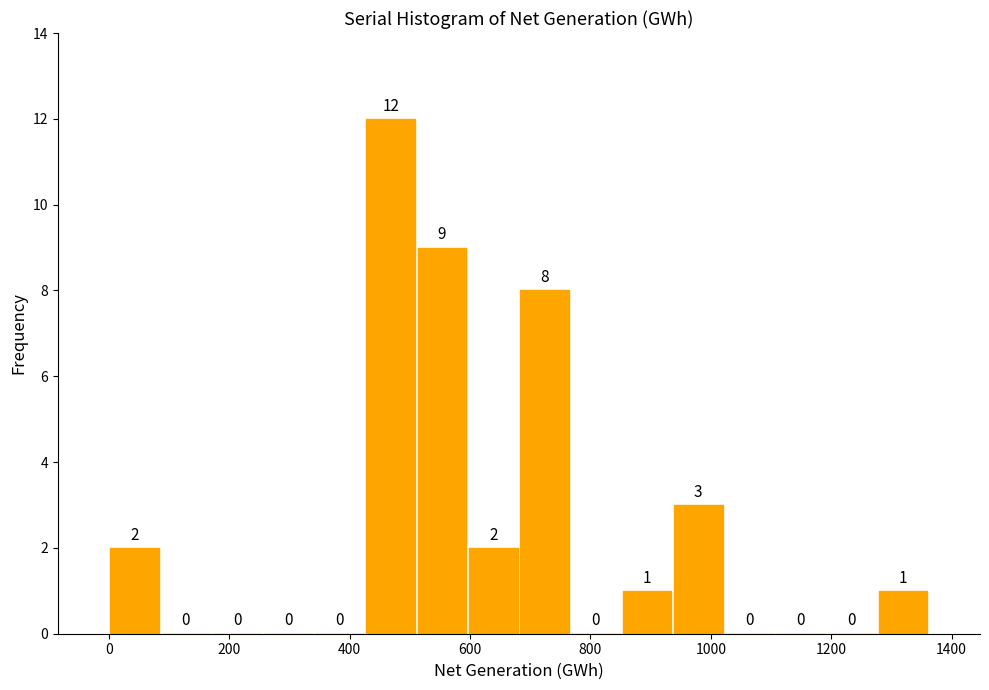

What is the height of the bar covering 420 to 520 on the x-axis? The bar edges are not printed on the chart, so give them approximately, as read against the axis.

12